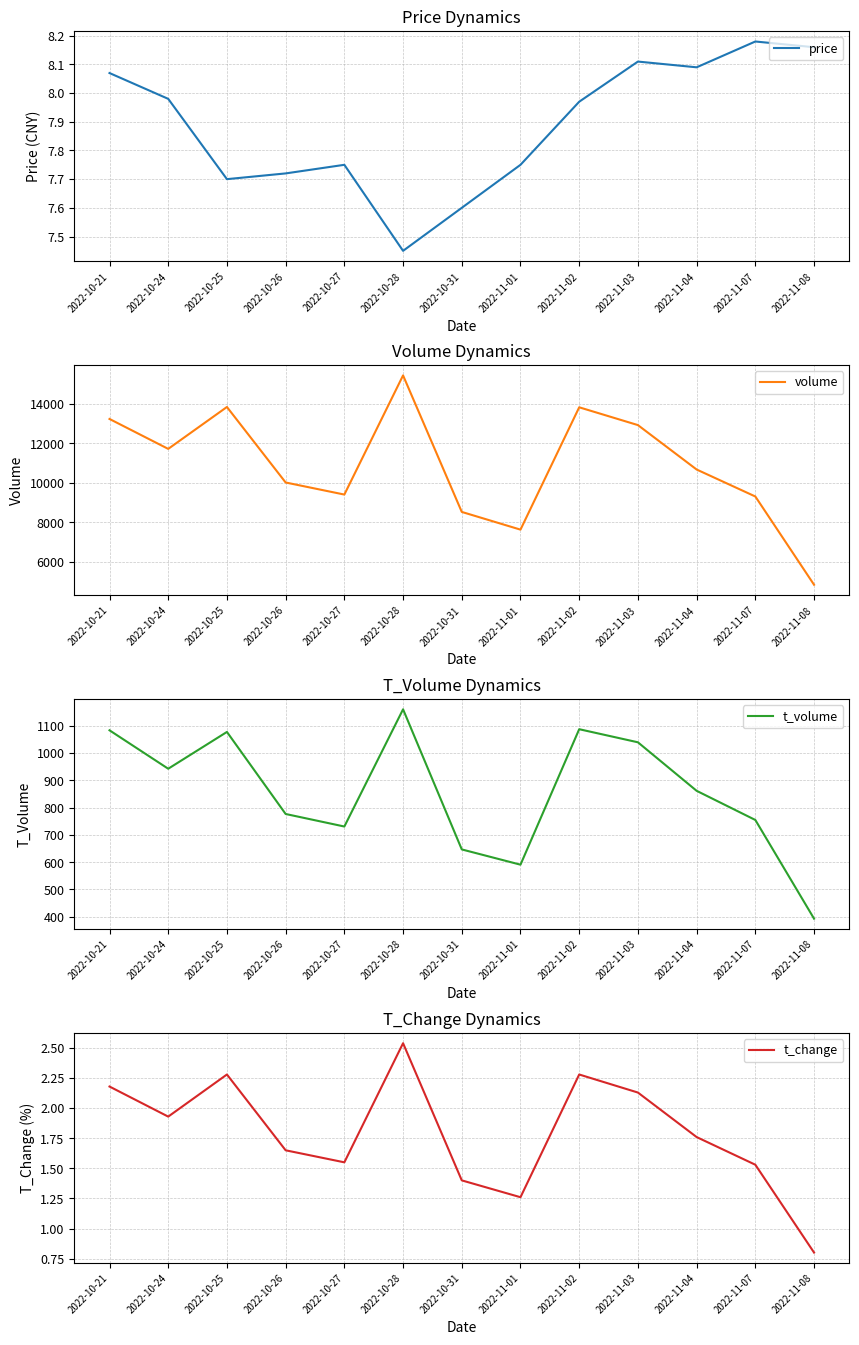

What is the total value across all series at 2022-11-08?

5237.0